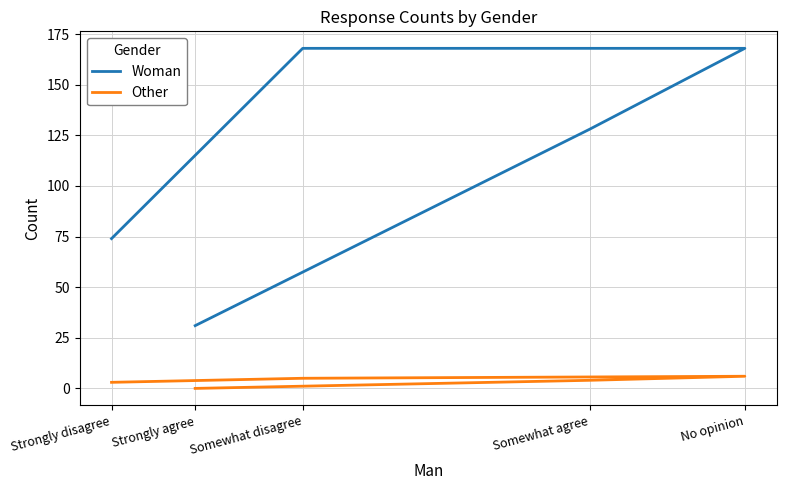

Which series changed the most between Somewhat disagree and Strongly disagree?

Woman